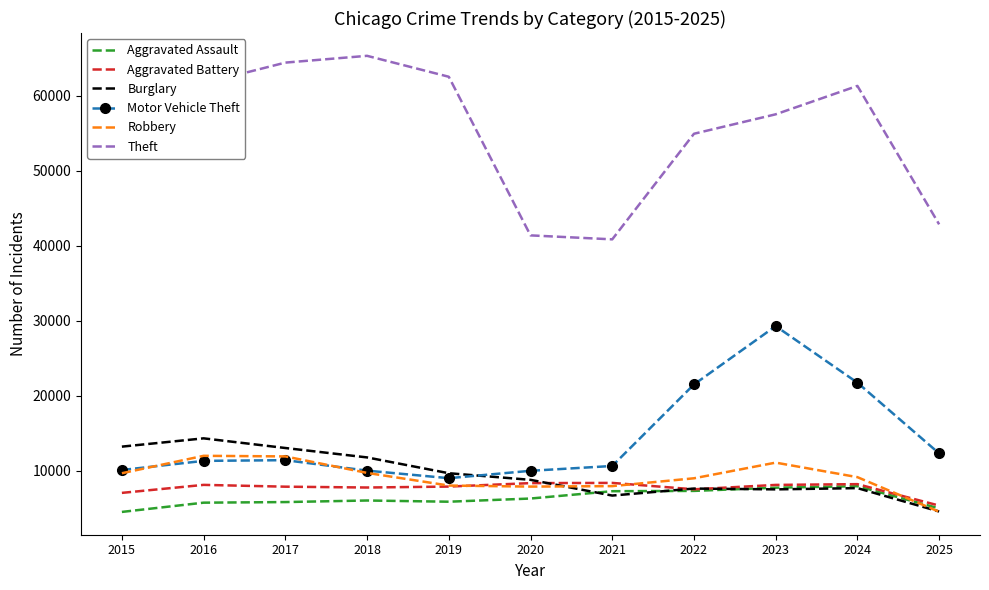

True or false: Robbery and Theft intersect in this chart.

False